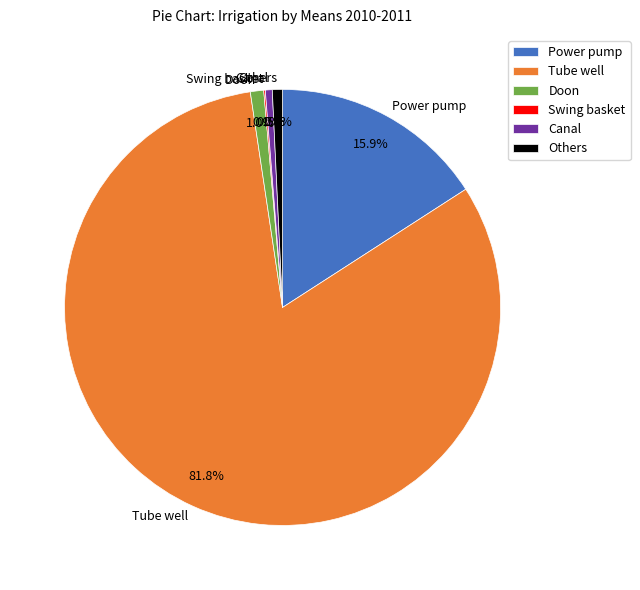

To the nearest percent, what portion does Tube well represent?

82%